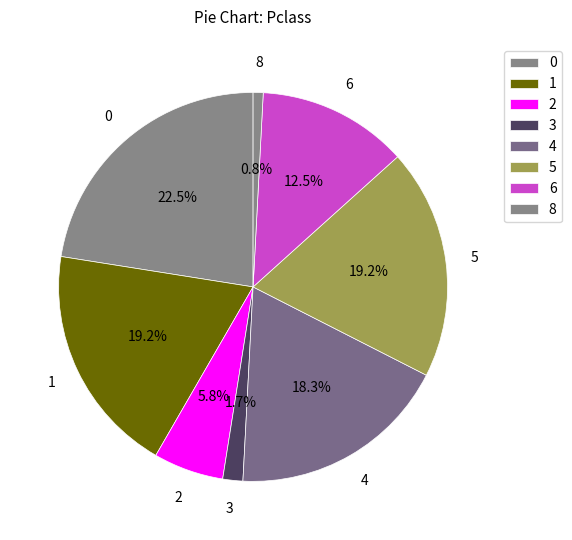

Count the number of slices in the pie.

8